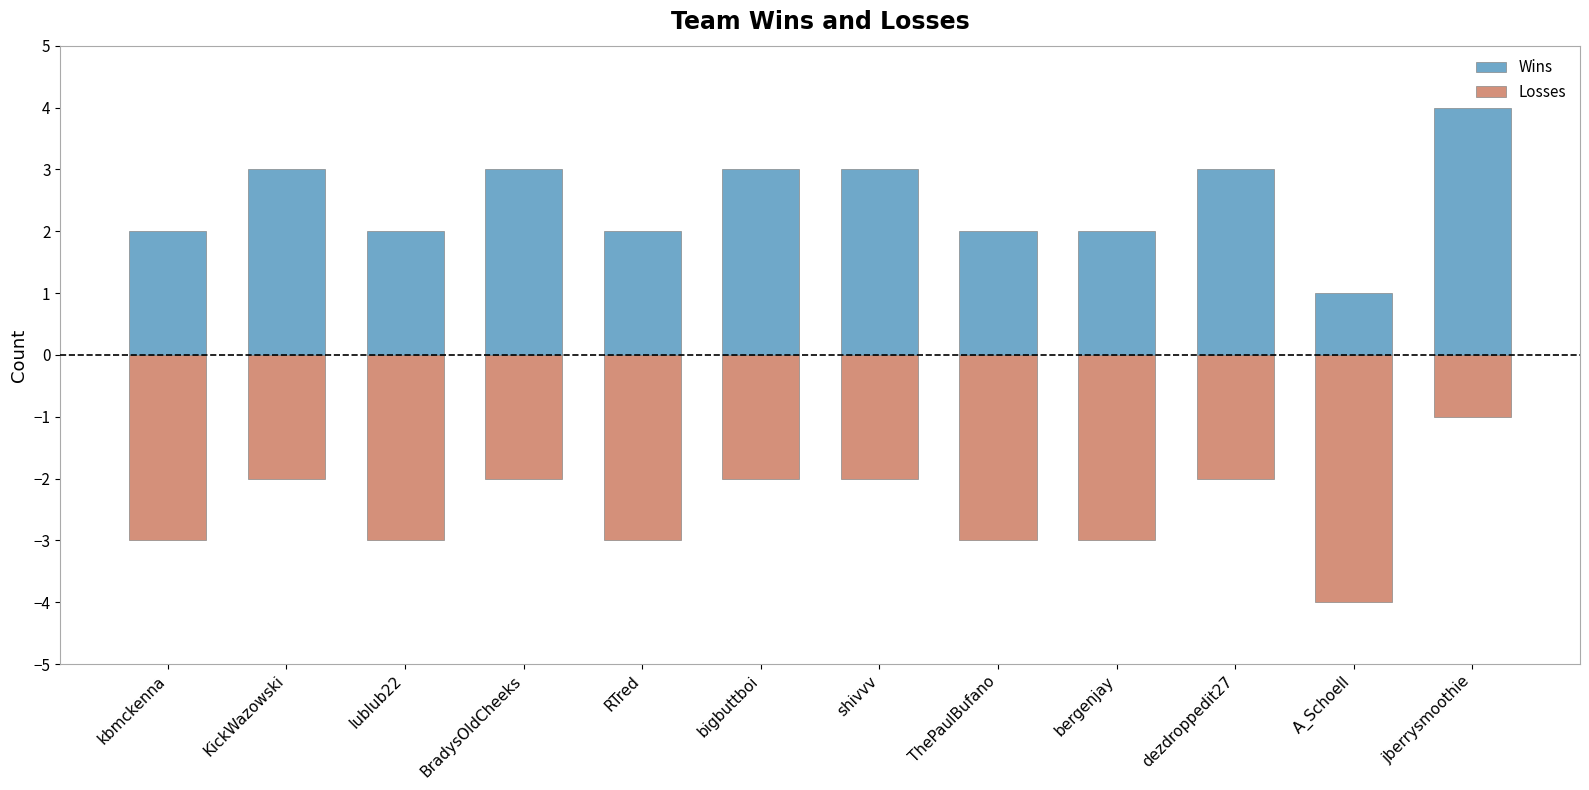

At which label does Losses first exceed -2?

jberrysmoothie